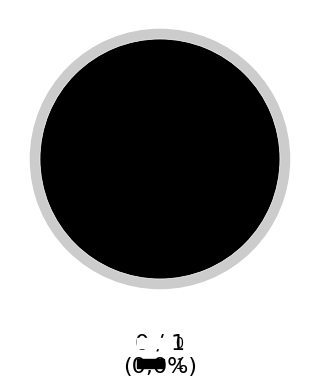

How many segments does this pie chart have?

2